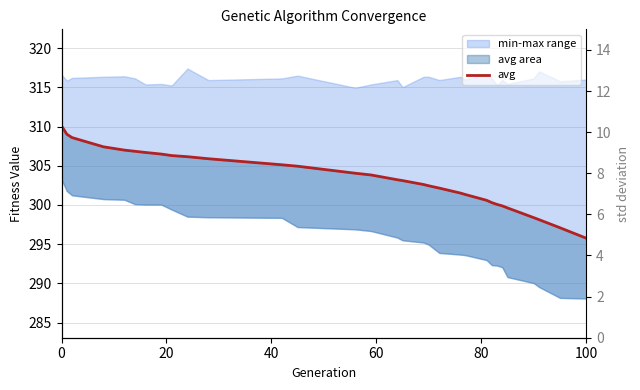

Reading left to right, transcribe all the data shown in this chart.

310.1	309.0	308.6	307.4	307.0	306.8	306.7	306.5	306.3	306.2	305.9	305.1	304.9	304.0	303.8	303.2	303.1	302.6	302.4	302.2	301.5	301.3	300.6	300.3	300.1	299.9	299.6	298.4	298.1	297.1	295.8